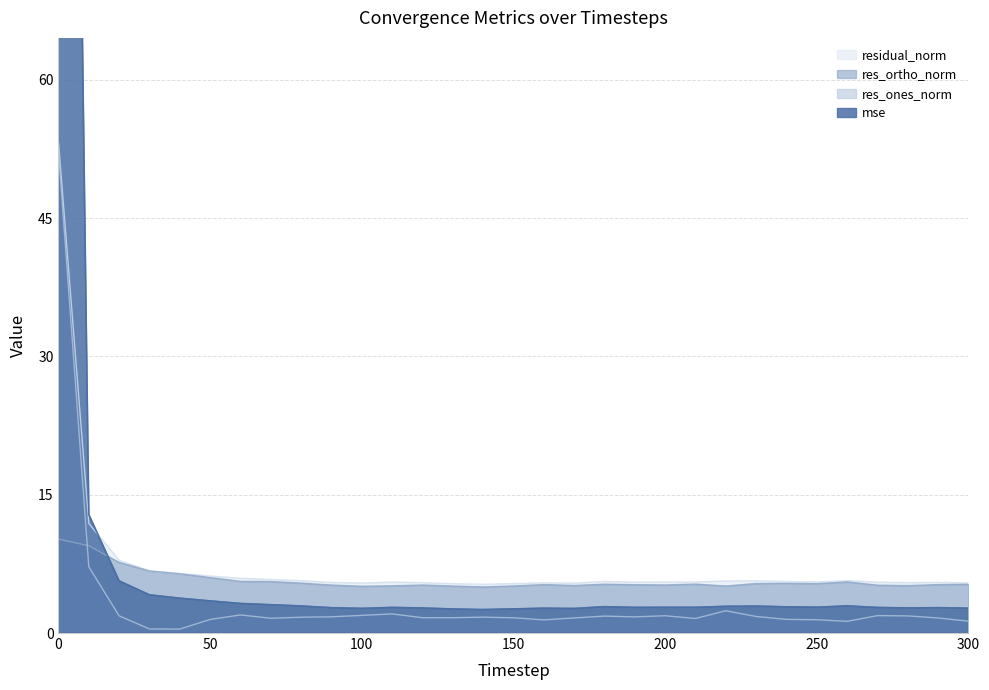

What is the spread (max minus min) of values at 180?

3.8